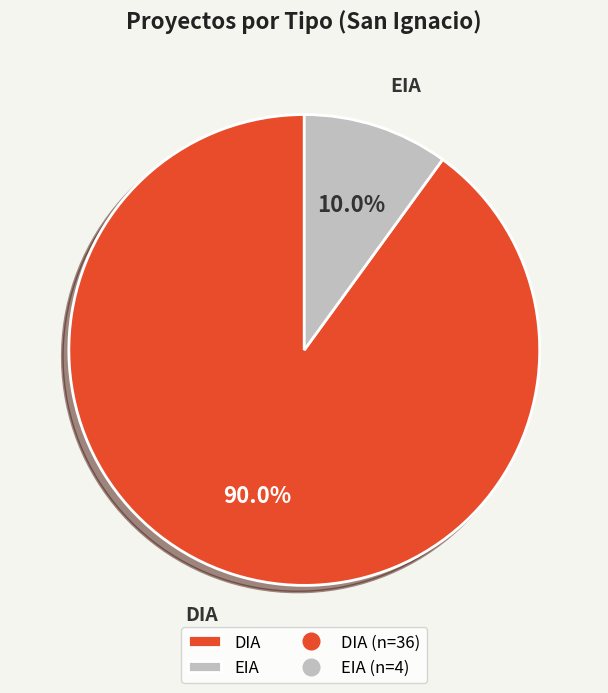

How many segments does this pie chart have?

2